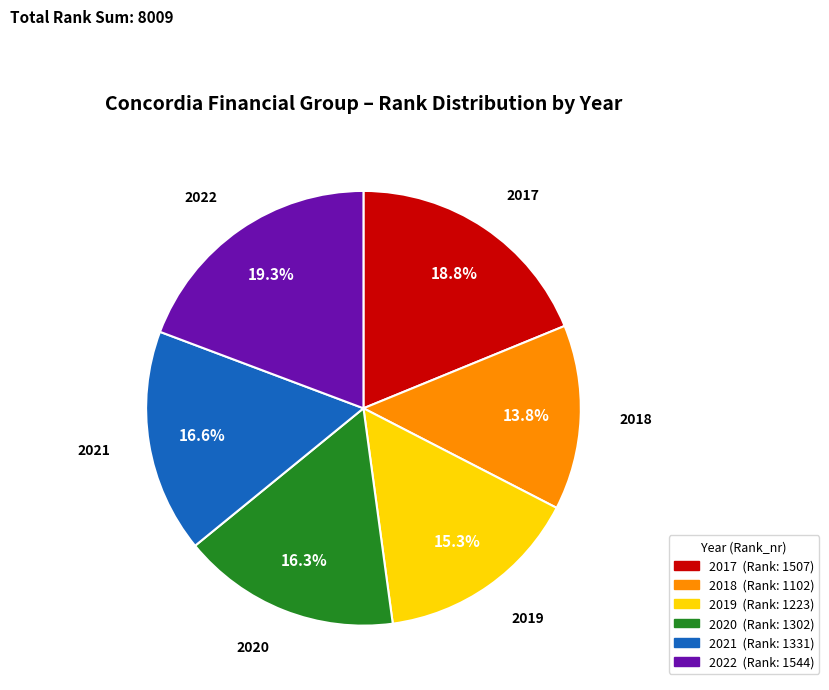

What percentage is the 2019 slice, to the nearest percent?

15%